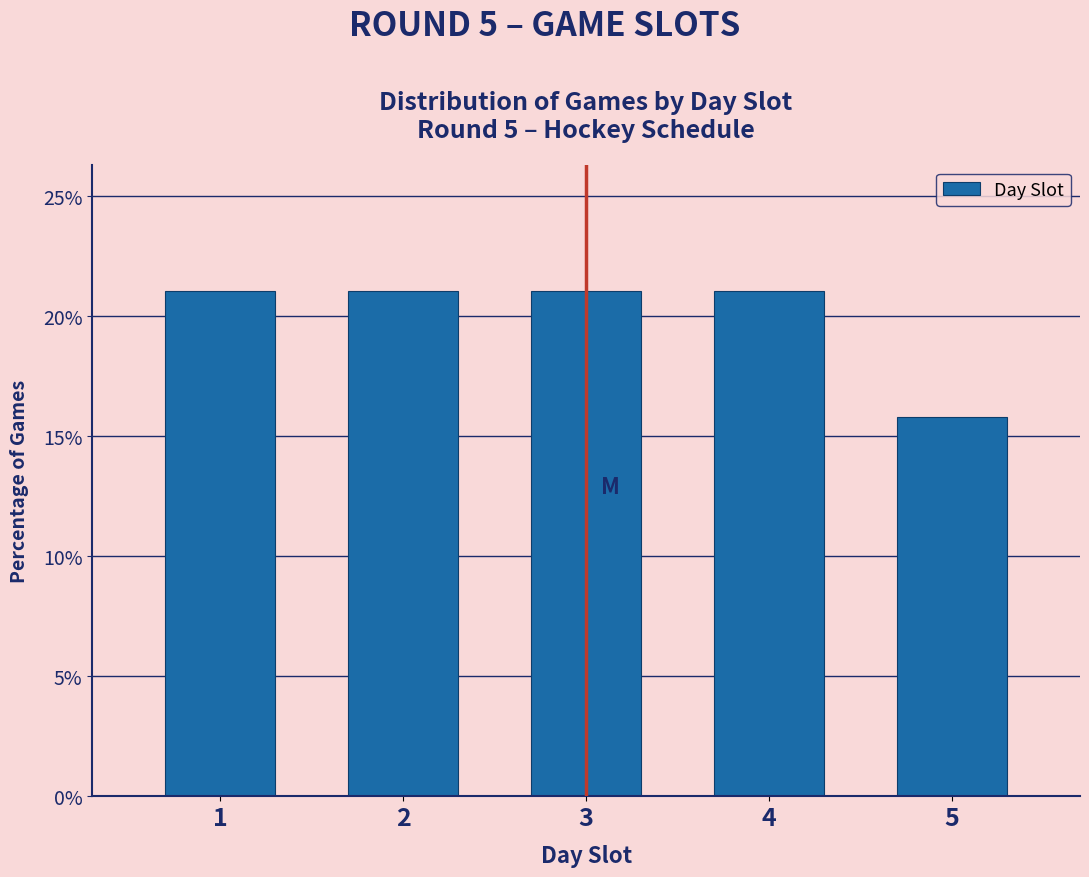

Reading left to right, transcribe all the data shown in this chart.

21.1	21.1	21.1	21.1	15.8